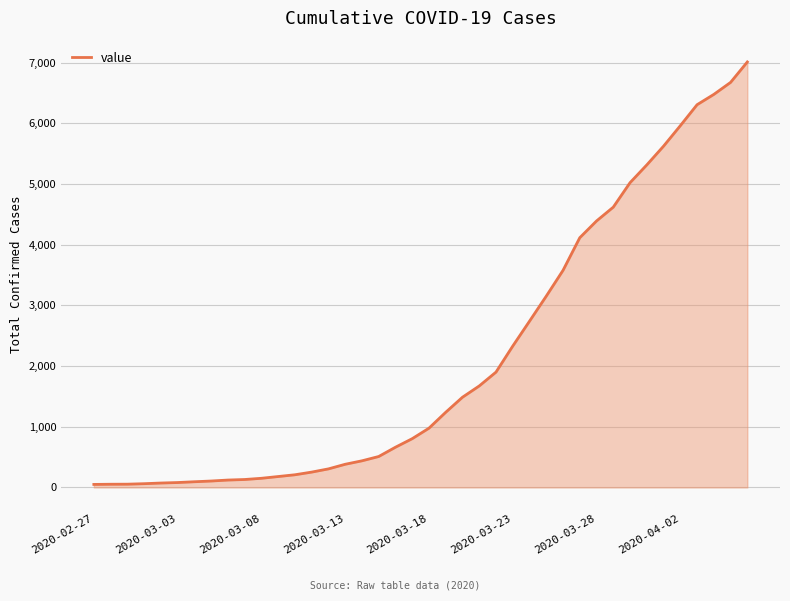

What is the greatest value displayed?

7013